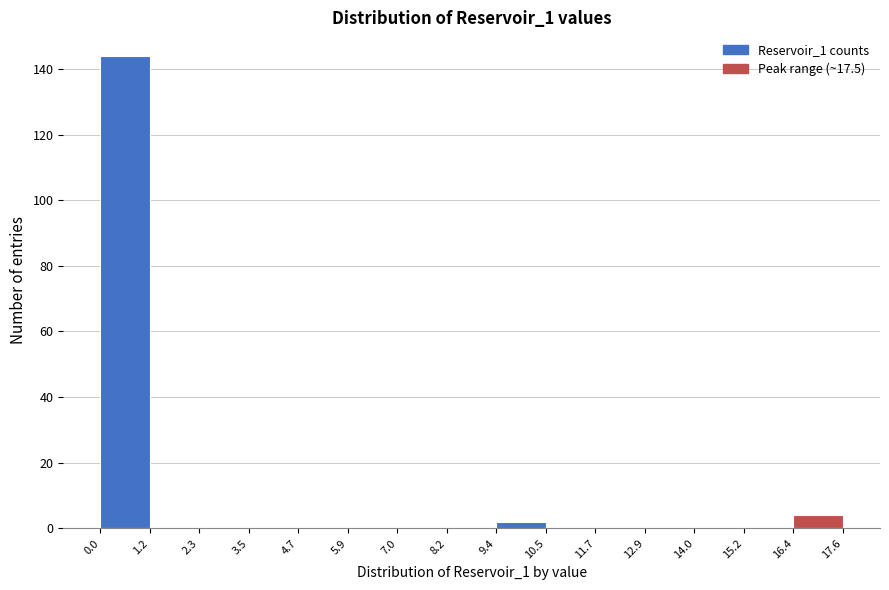

Reading left to right, list every bar in this chart as the range it spans on the x-axis followed by its height. The values are not printed on the chart, so give them approximately, as read against the axis.

0.0 to 1.2: 144
1.2 to 2.3: 0
2.3 to 3.5: 0
3.5 to 4.7: 0
4.7 to 5.9: 0
5.9 to 7.0: 0
7.0 to 8.2: 0
8.2 to 9.4: 0
9.4 to 10.5: 2
10.5 to 11.7: 0
11.7 to 12.9: 0
12.9 to 14.0: 0
14.0 to 15.2: 0
15.2 to 16.4: 0
16.4 to 17.6: 4